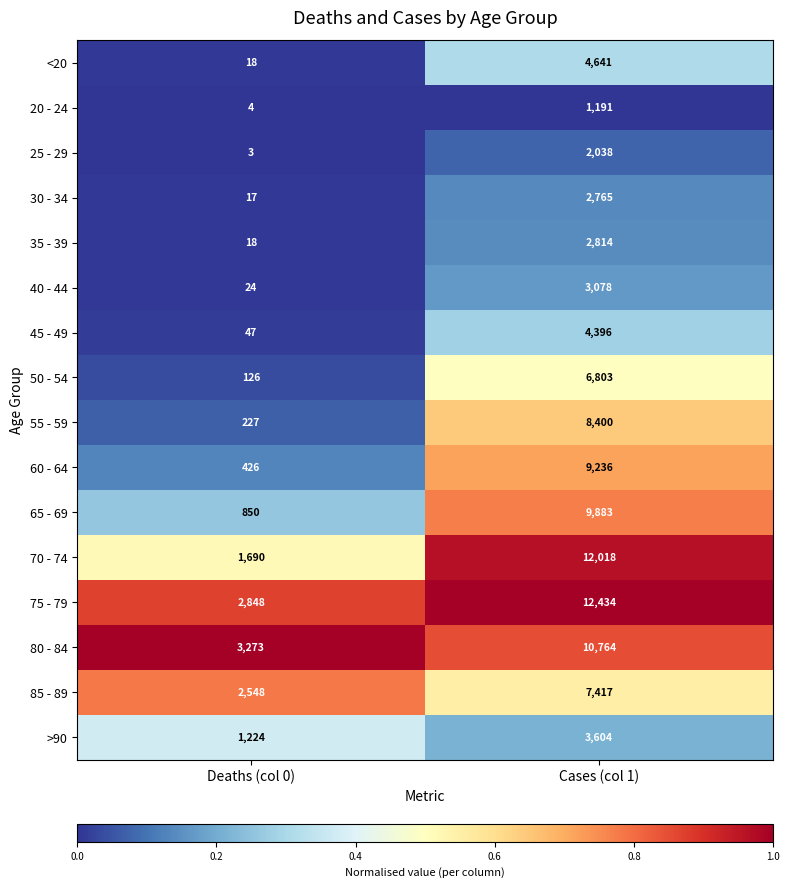

Rank the series by their maximum value, from highest to lowest.

75 - 79, 70 - 74, 80 - 84, 65 - 69, 60 - 64, 55 - 59, 85 - 89, 50 - 54, <20, 45 - 49, >90, 40 - 44, 35 - 39, 30 - 34, 25 - 29, 20 - 24